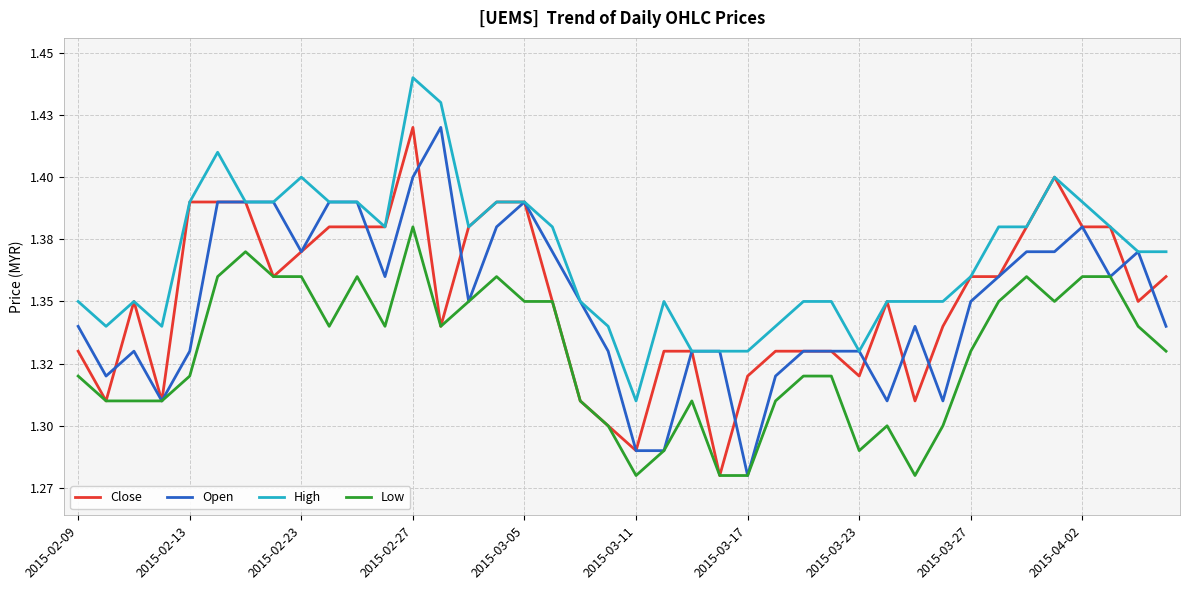

True or false: Close and High cross at least once.

False